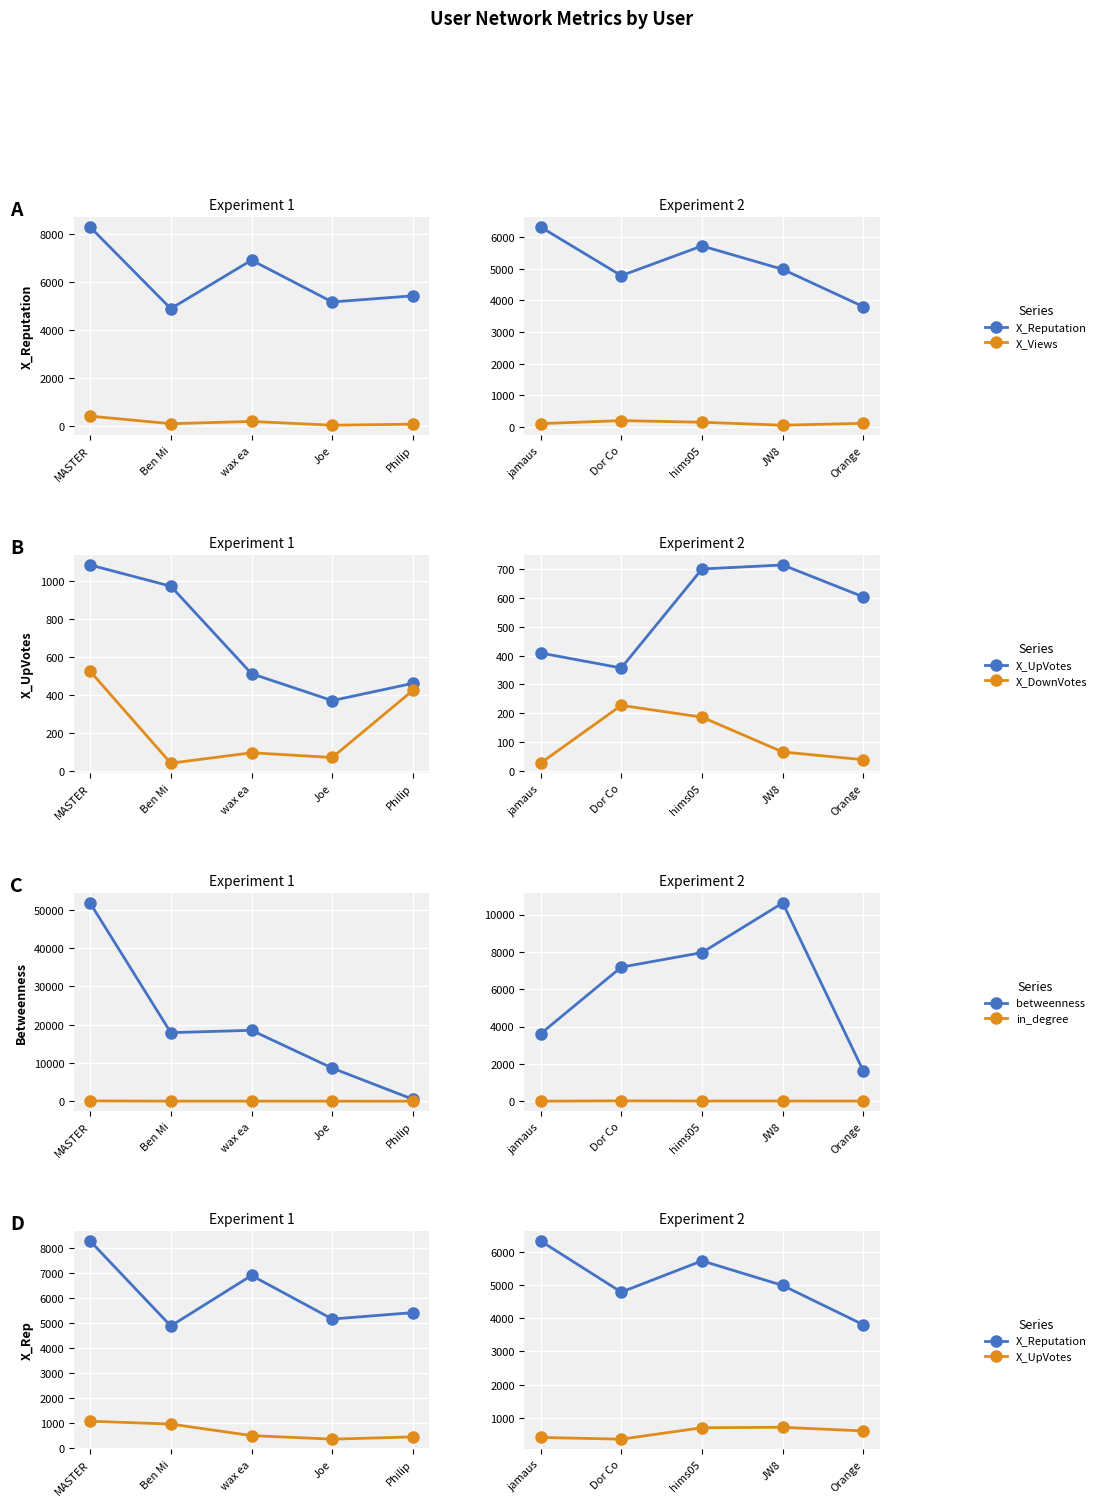

Reading right to left, extract all data points from this chart.

X_Reputation: 3803.0	4987.0	5729.0	4787.0	6329.0
X_Views: 110.0	49.0	143.0	195.0	99.0
X_UpVotes: 604.0	715.0	701.0	357.0	409.0
X_DownVotes: 38.0	65.0	186.0	227.0	26.0
betweenness: 1606.2	10621.3	7961.9	7180.9	3610.9
in_degree: 7.0	10.0	10.0	20.0	1.0